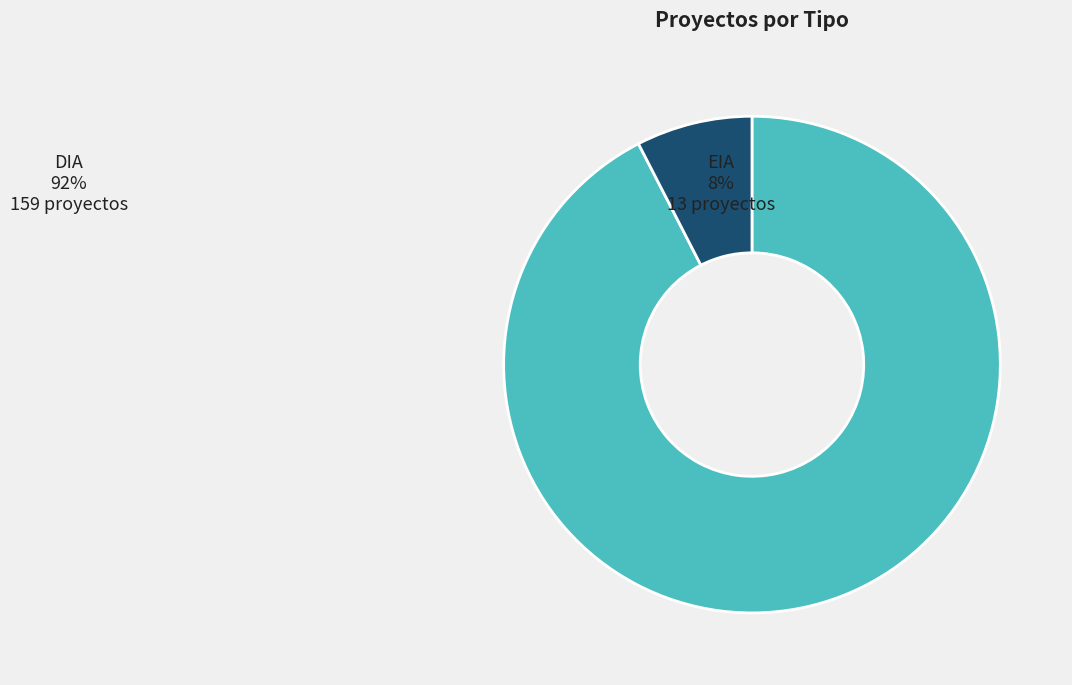

Is it true that EIA is 22% of the pie?

False